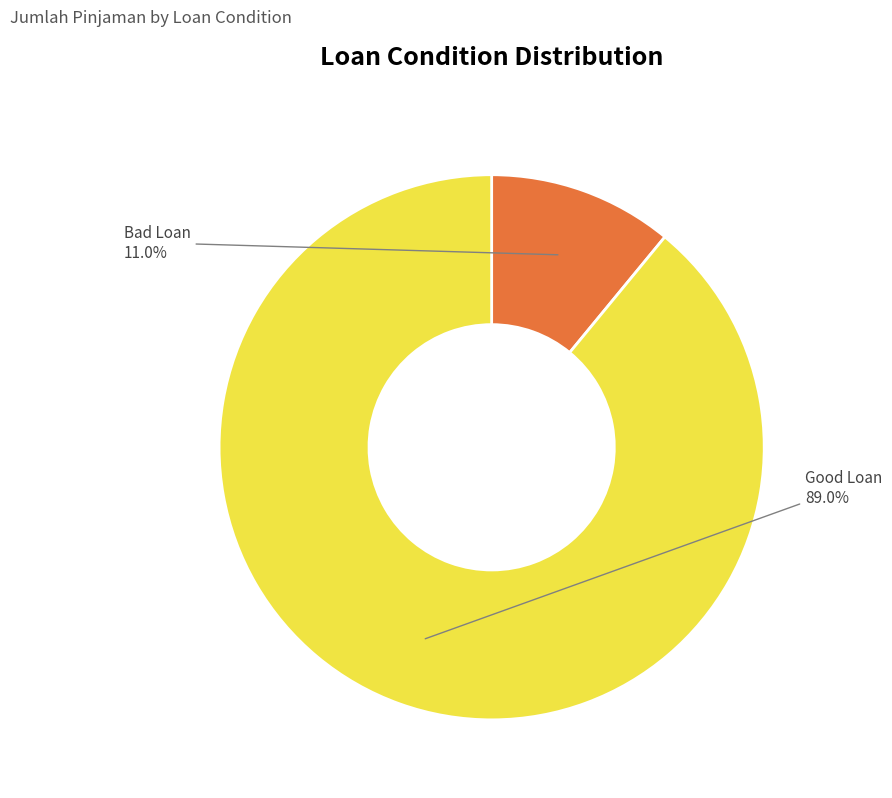

To the nearest percent, what portion does Good Loan represent?

89%